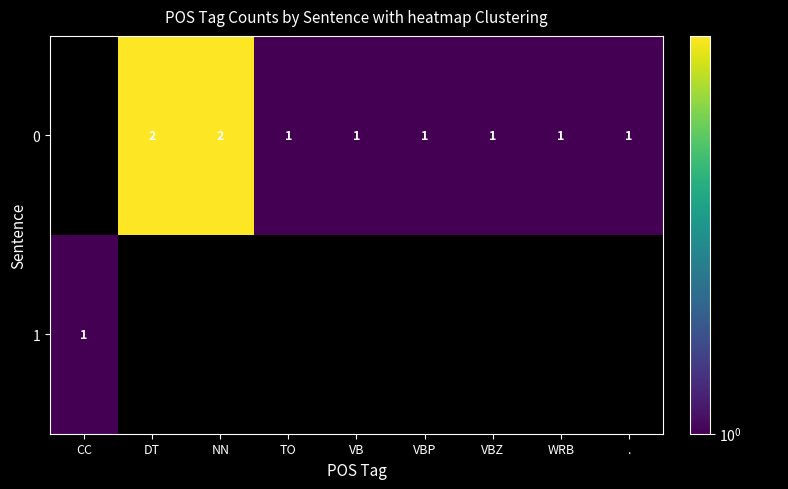

The 0 series shows 1 at VBP. True or false?

True